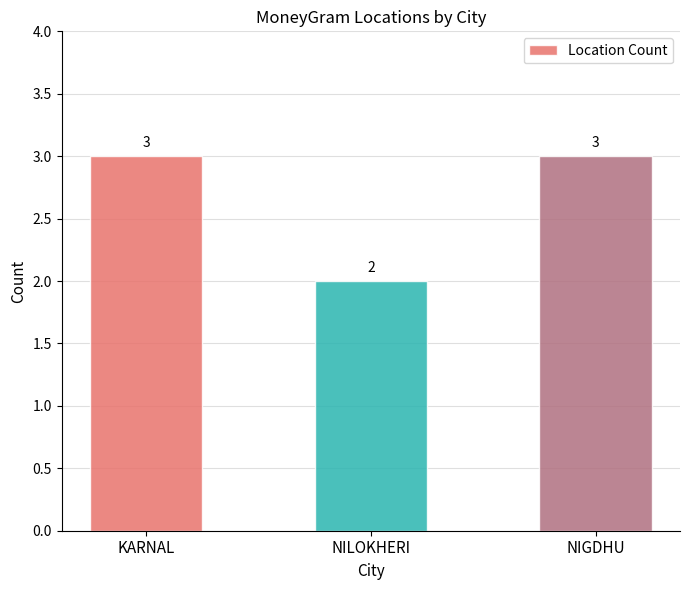

What is the value of the 1st bar from the left?

3